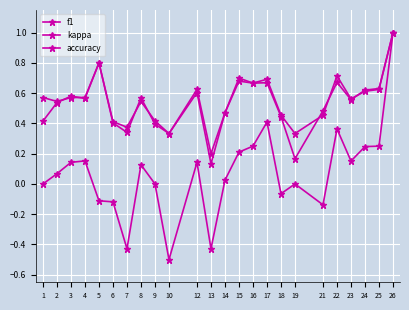

What is the average value of the kappa series?

0.1